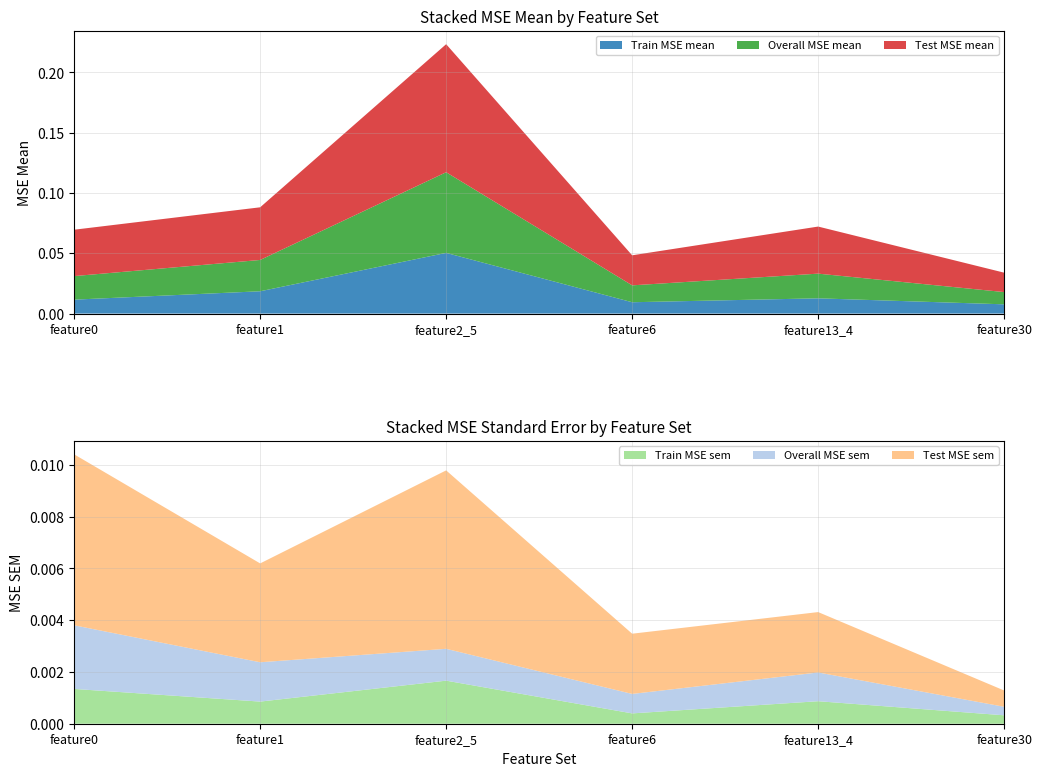

Reading left to right, what are all the values shown in this chart?

Overall MSE mean: feature0=0.0	feature1=0.0	feature2_5=0.1	feature6=0.0	feature13_4=0.0	feature30=0.0
Test MSE mean: feature0=0.0	feature1=0.0	feature2_5=0.1	feature6=0.0	feature13_4=0.0	feature30=0.0
Train MSE mean: feature0=0.0	feature1=0.0	feature2_5=0.1	feature6=0.0	feature13_4=0.0	feature30=0.0
Overall MSE sem: feature0=0.0	feature1=0.0	feature2_5=0.0	feature6=0.0	feature13_4=0.0	feature30=0.0
Test MSE sem: feature0=0.0	feature1=0.0	feature2_5=0.0	feature6=0.0	feature13_4=0.0	feature30=0.0
Train MSE sem: feature0=0.0	feature1=0.0	feature2_5=0.0	feature6=0.0	feature13_4=0.0	feature30=0.0